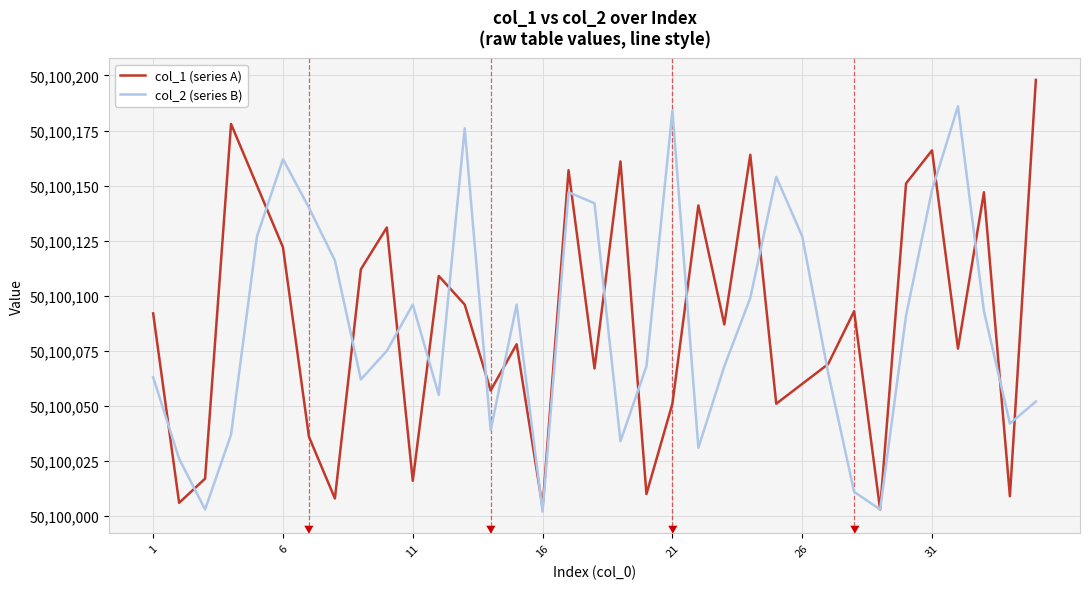

List the series in order of their peak value, lowest first.

col_2 (series B), col_1 (series A)